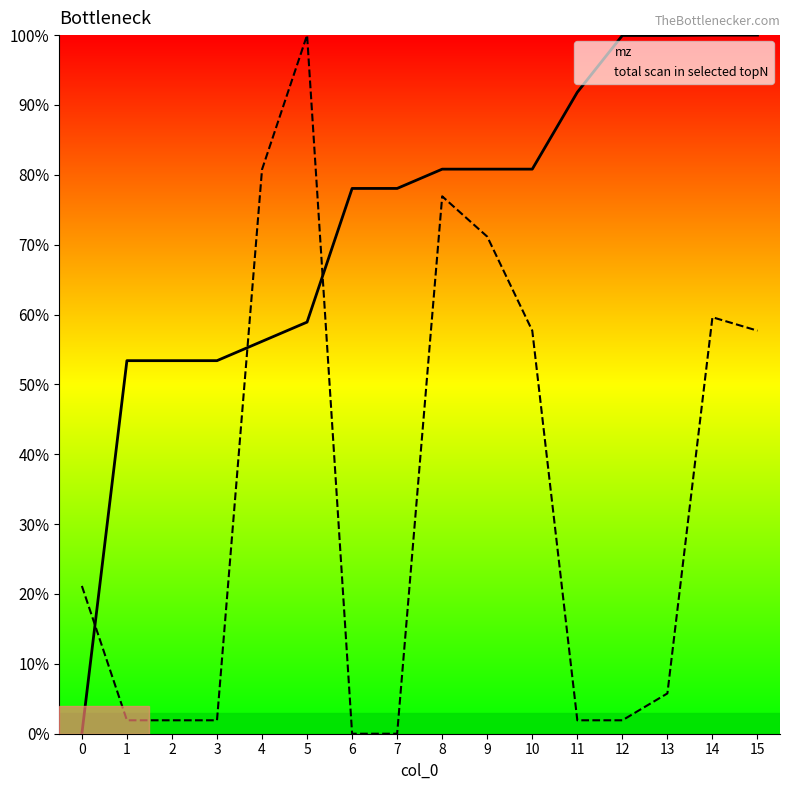

Which series has the largest range (max minus min)?

mz